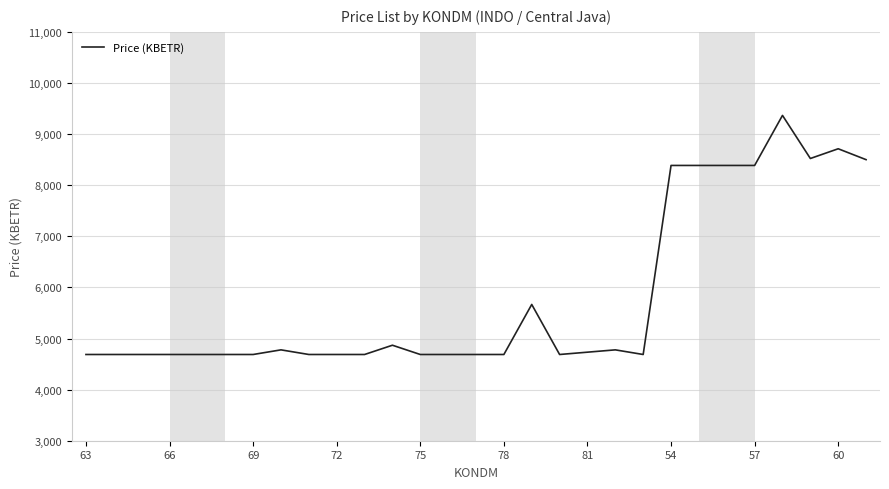

What is the maximum value shown in the chart?

9365.4